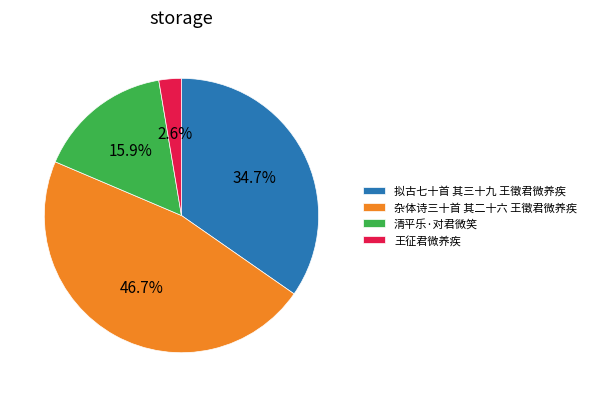

Does 杂体诗三十首 其二十六 王徵君微养疾 represent more than half of the total?

No